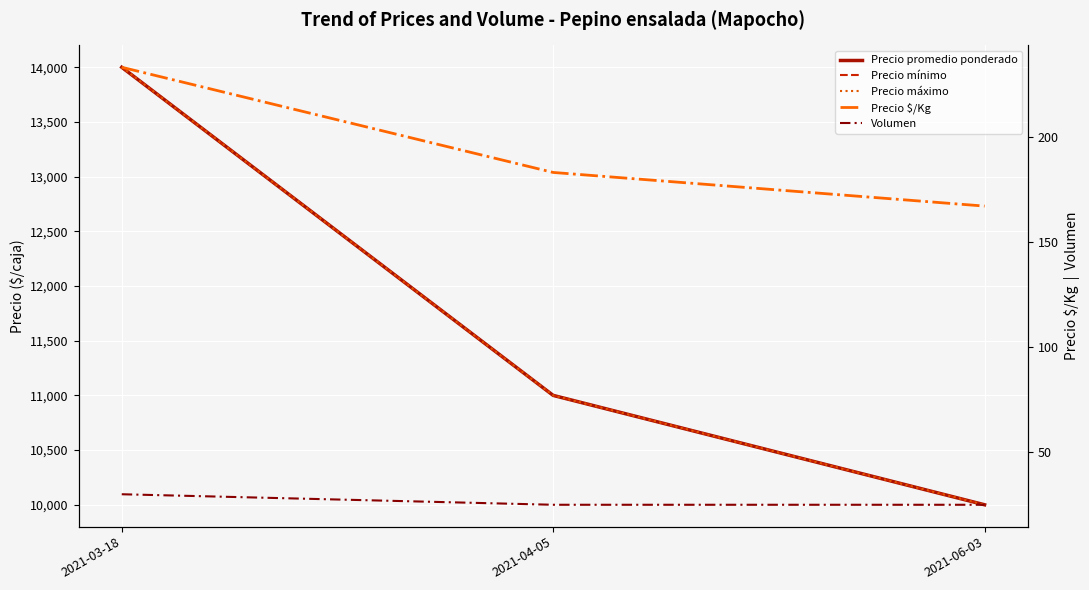

Reading right to left, list all the values displayed in this chart.

Precio promedio ponderado: 2021-06-03=10000	2021-04-05=11000	2021-03-18=14000
Precio mínimo: 2021-06-03=10000	2021-04-05=11000	2021-03-18=14000
Precio máximo: 2021-06-03=10000	2021-04-05=11000	2021-03-18=14000
Precio $/Kg: 2021-06-03=167	2021-04-05=183	2021-03-18=233
Volumen: 2021-06-03=25	2021-04-05=25	2021-03-18=30